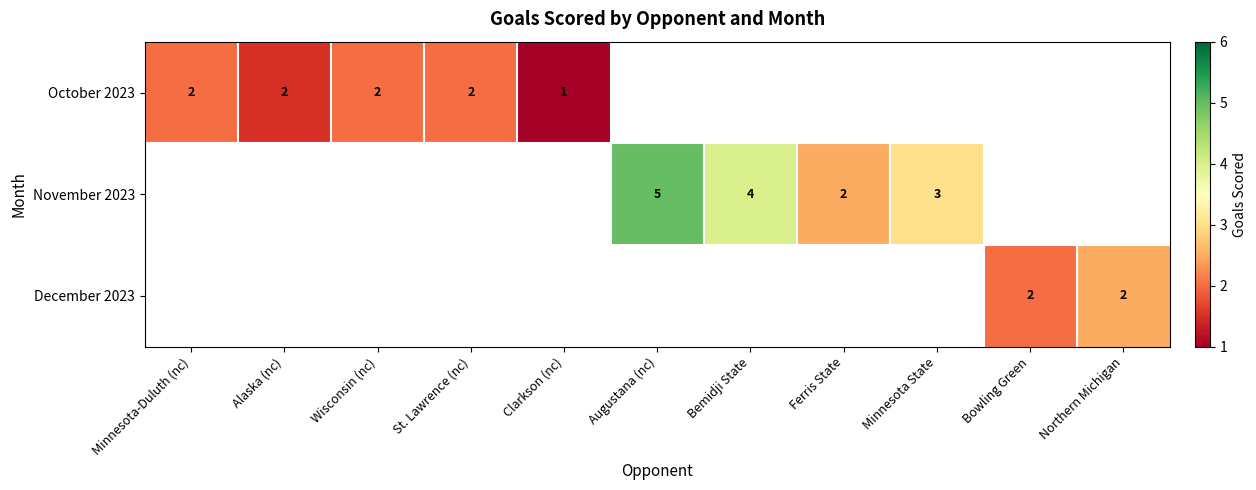

Which has a higher value, Clarkson (nc) or Minnesota State?

Minnesota State